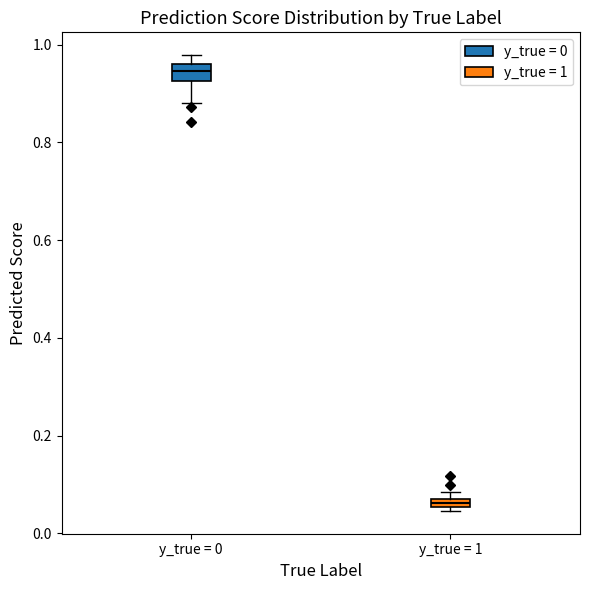

Where is the lower edge of the box for y_true = 1 on the y-axis? The values are not printed on the chart, so give them approximately, as read against the axis.

0.06